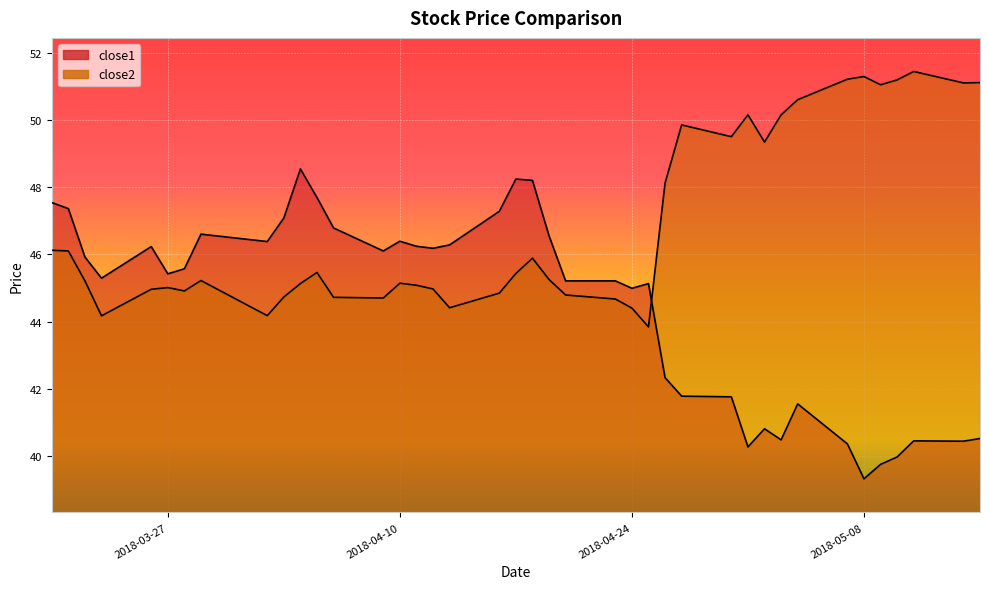

Which label corresponds to the smallest value in the chart?

2018-05-08